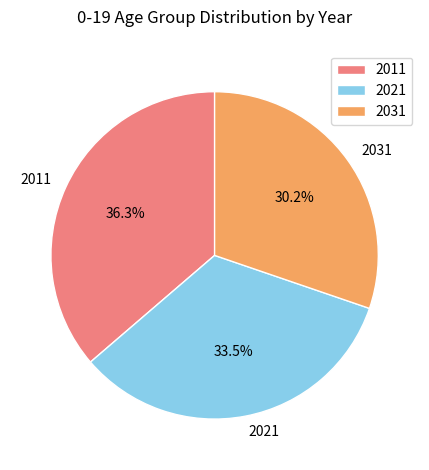

Is the sum of 2021 and 2011 greater than half?

Yes